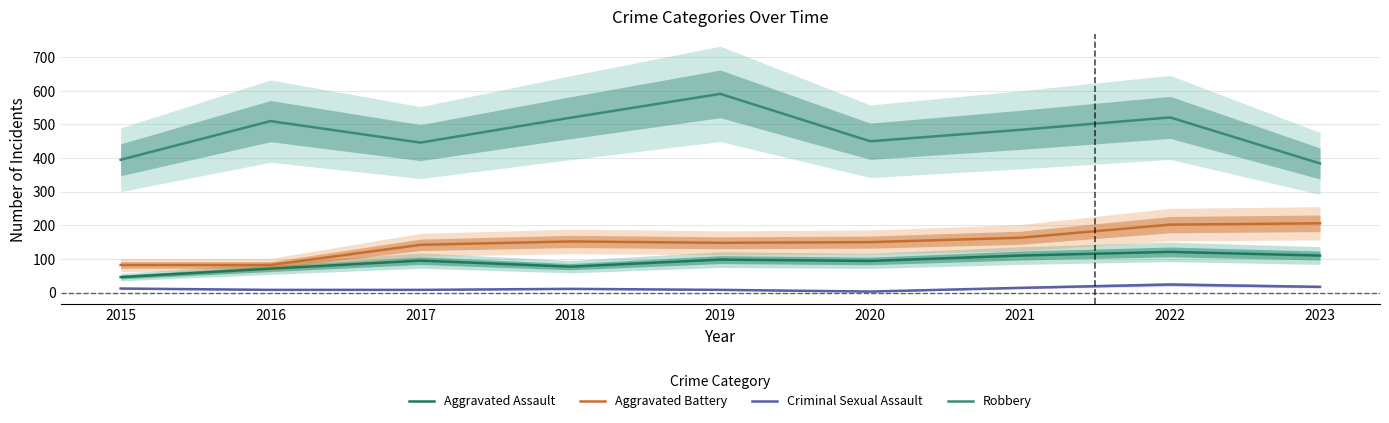

At 2019, list the series in order from smallest to largest.

Criminal Sexual Assault, Aggravated Assault, Aggravated Battery, Robbery